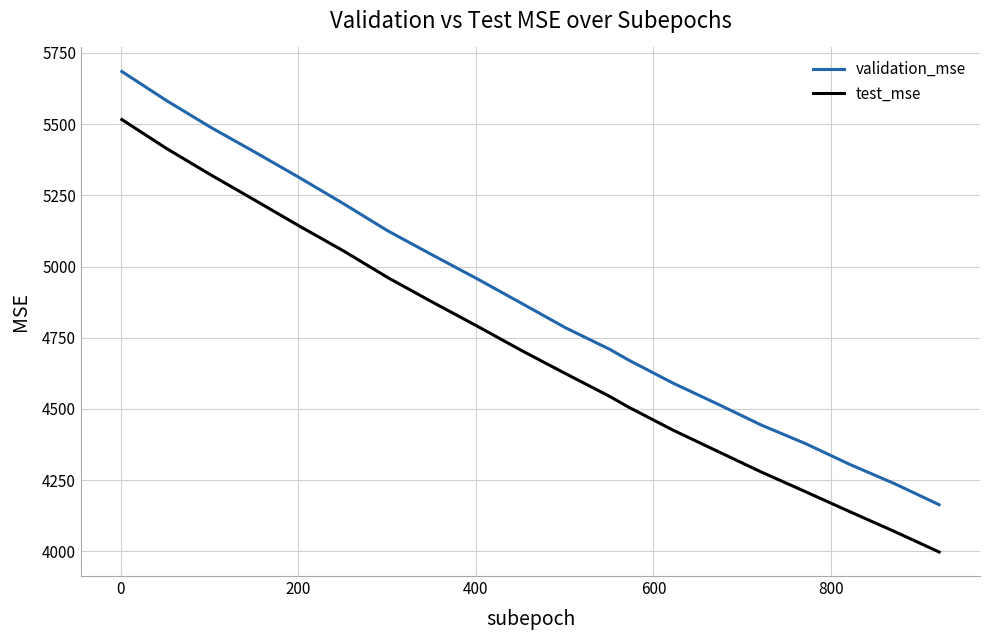

Which series has the largest total across all categories?

validation_mse